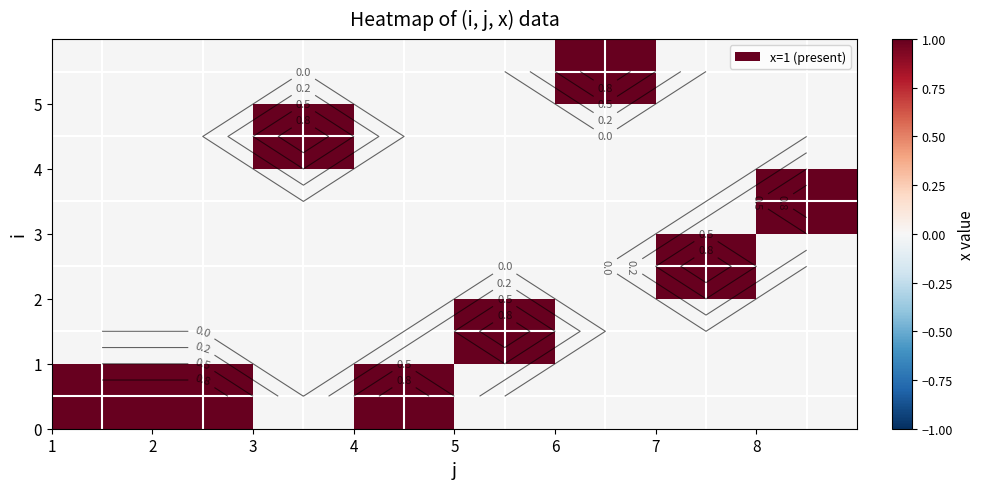

At which label is 0 closest to 1?

1